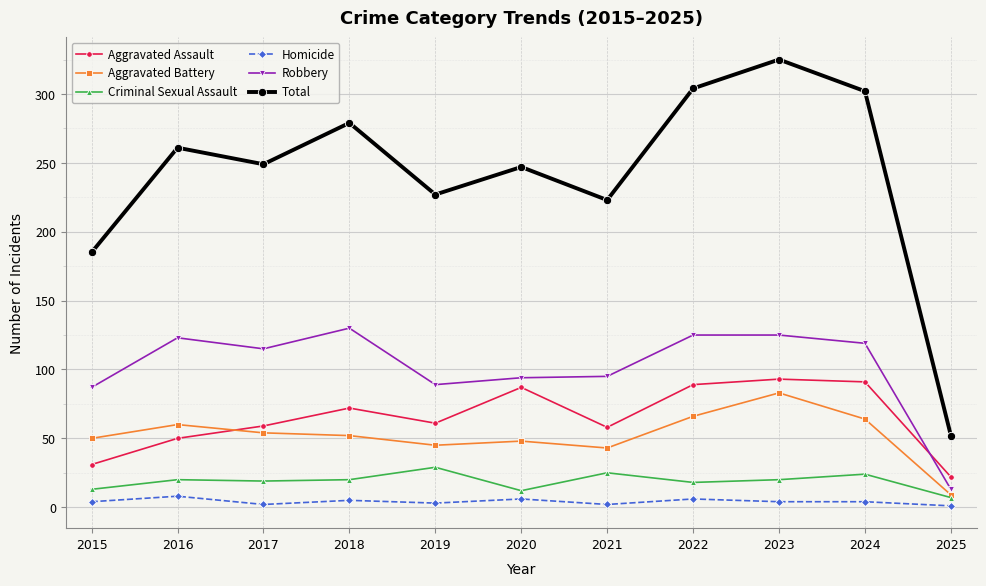

Is the value of Aggravated Battery at 2021 greater than the value of Aggravated Assault at 2024?

No